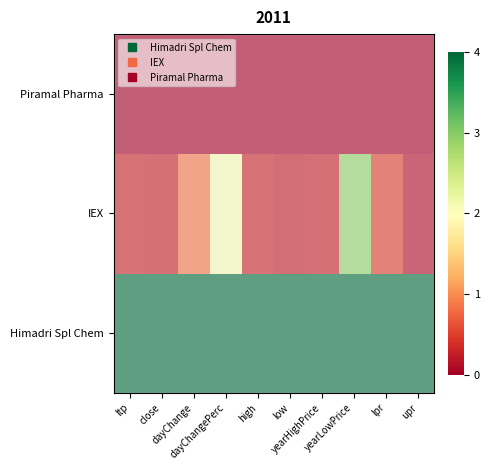

Which category has the highest value across all series?

ltp